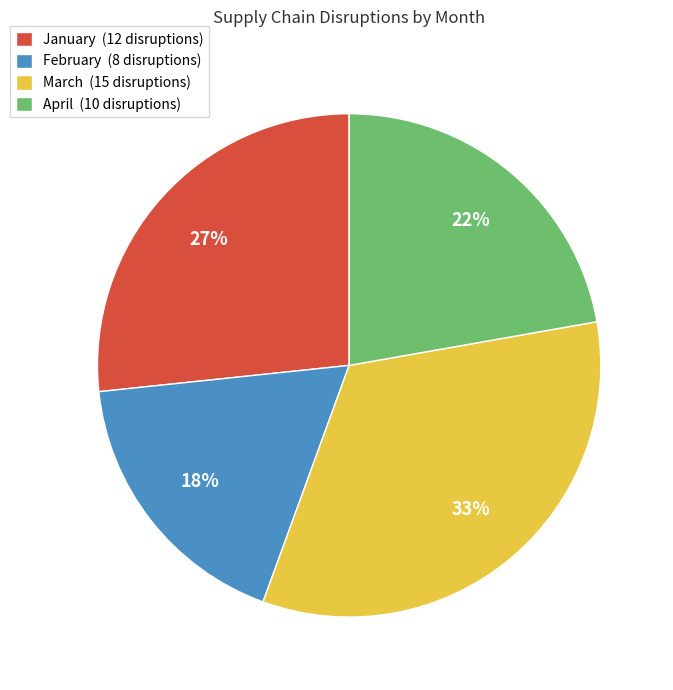

Is there any slice that represents more than half of the pie?

No